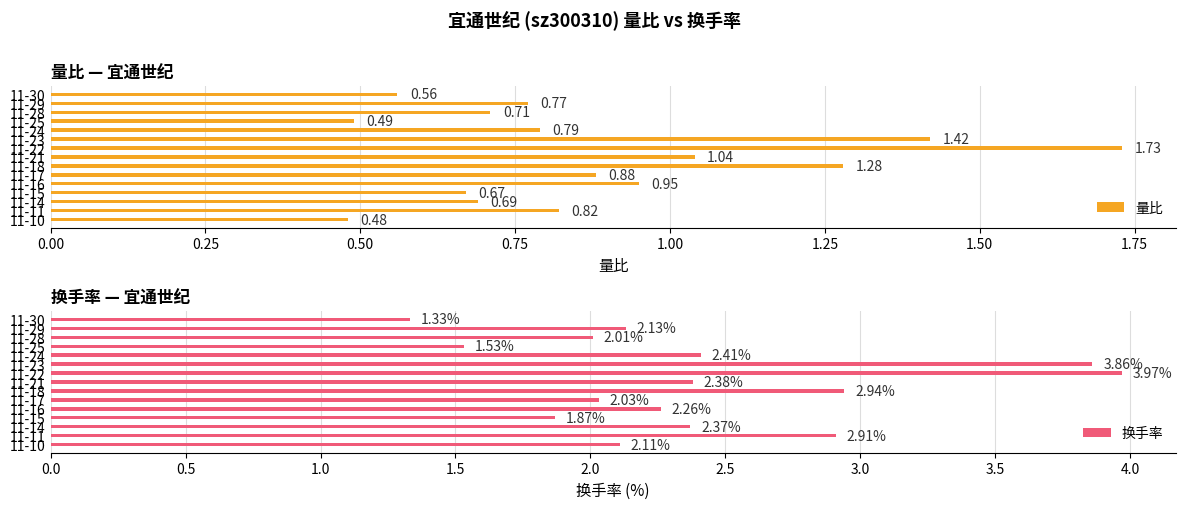

What is the sum of all 换手率 values?

36.1